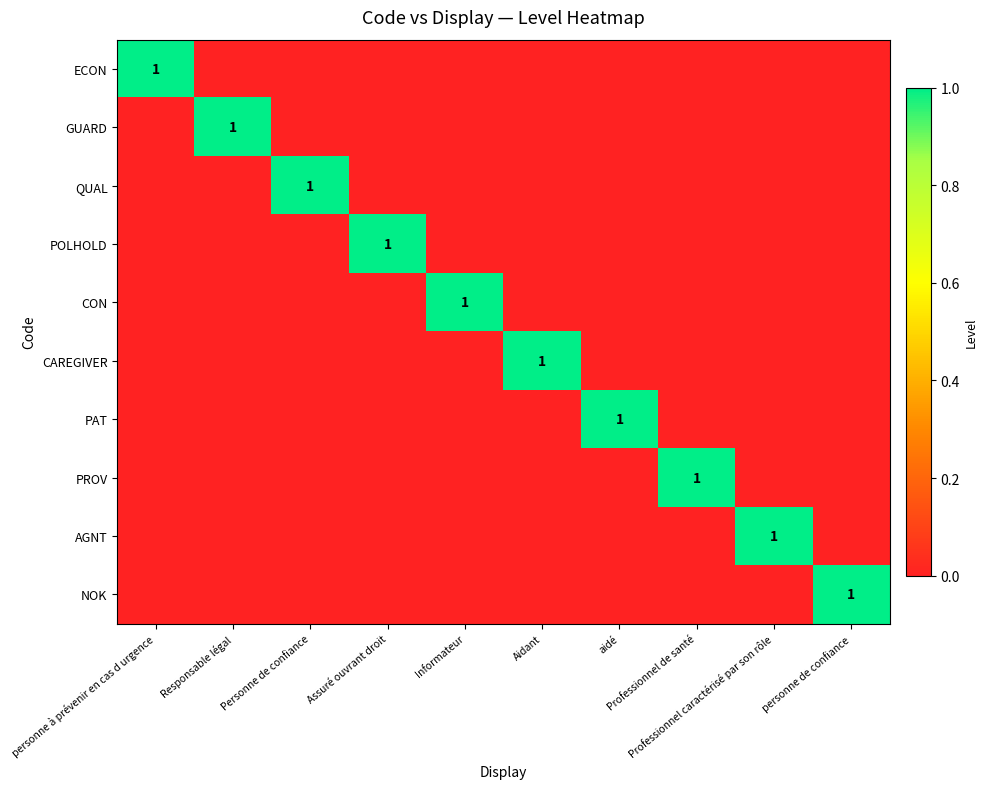

At which category is the sum across all series the highest?

personne à prévenir en cas d urgence